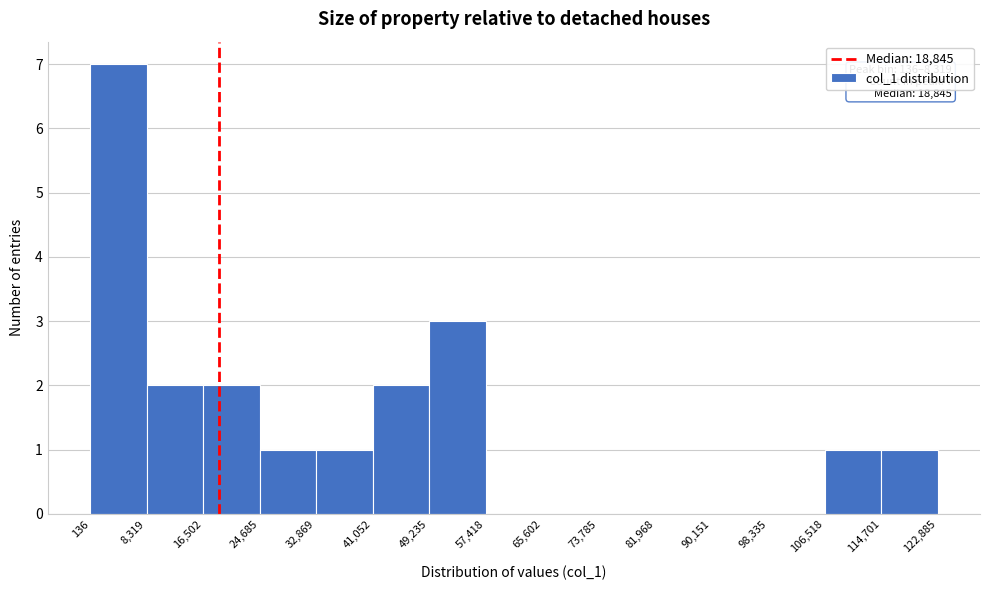

Over which range of the x-axis is the bar tallest?

136 to 8,319